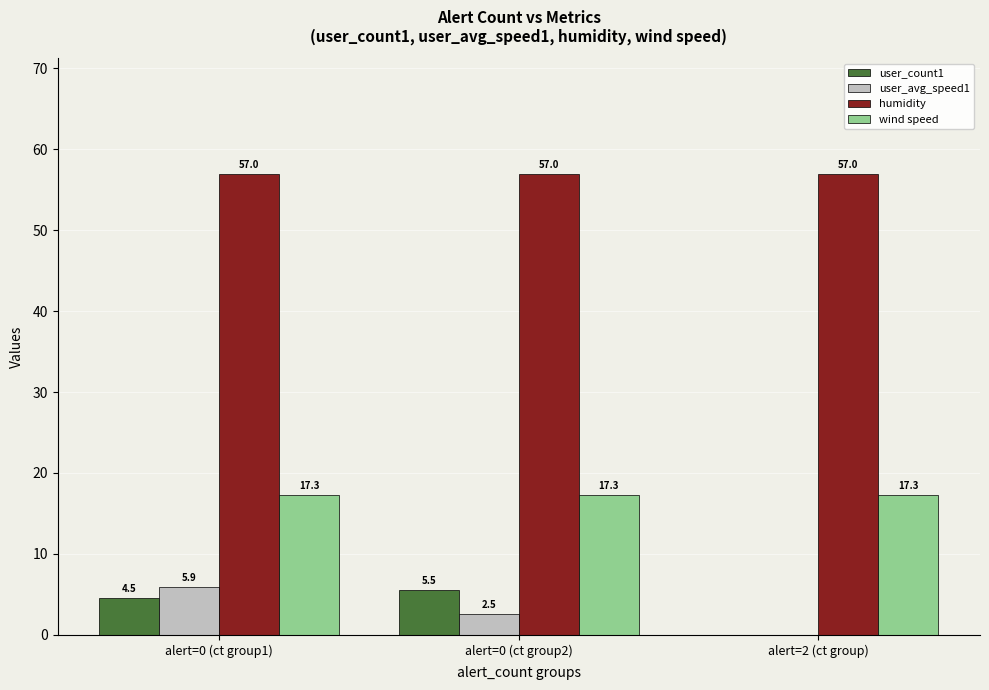

How many groups of bars are there?

3